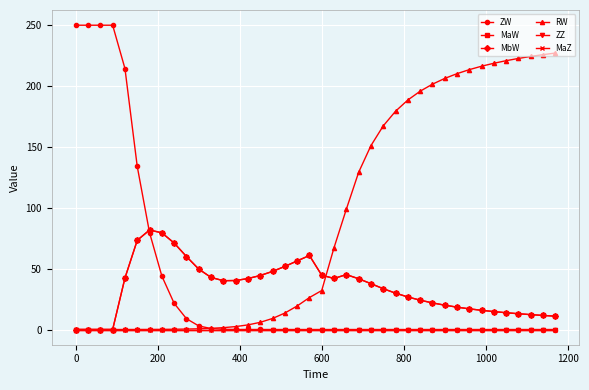

True or false: RW and MbW cross at least once.

True